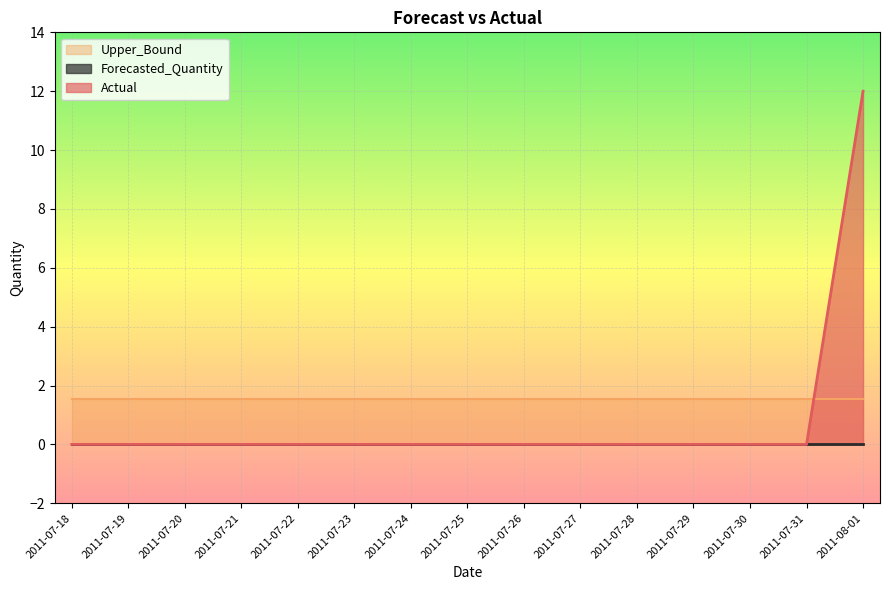

At which category is the sum across all series the highest?

2011-08-01